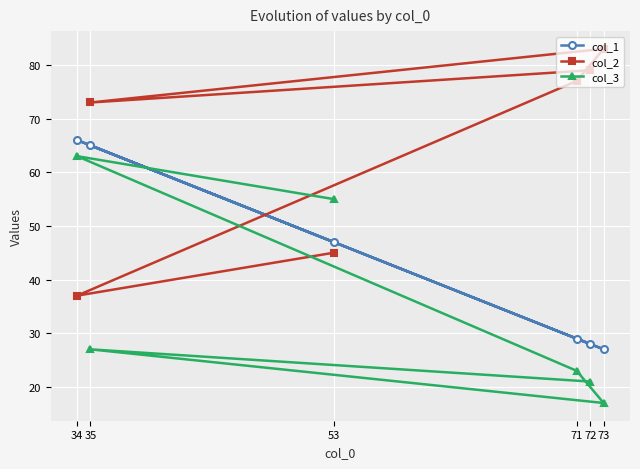

What is the sum of all col_1 values?

262